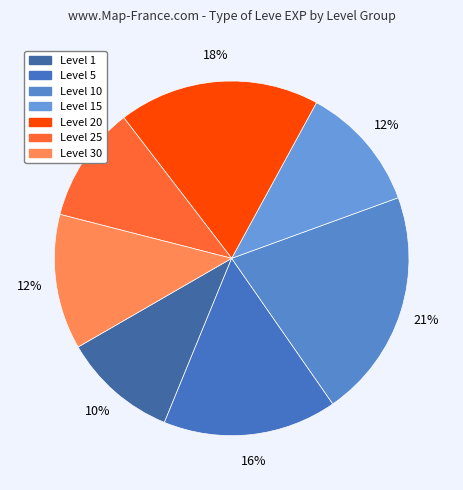

To the nearest percent, what is the average slice percentage?

14%